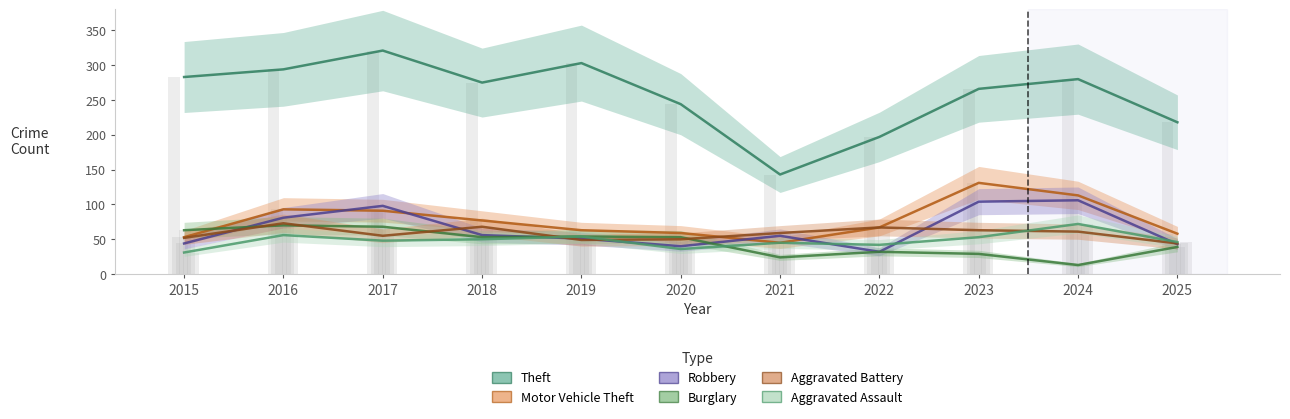

Is it true that Robbery equals 104 at 2023?

True